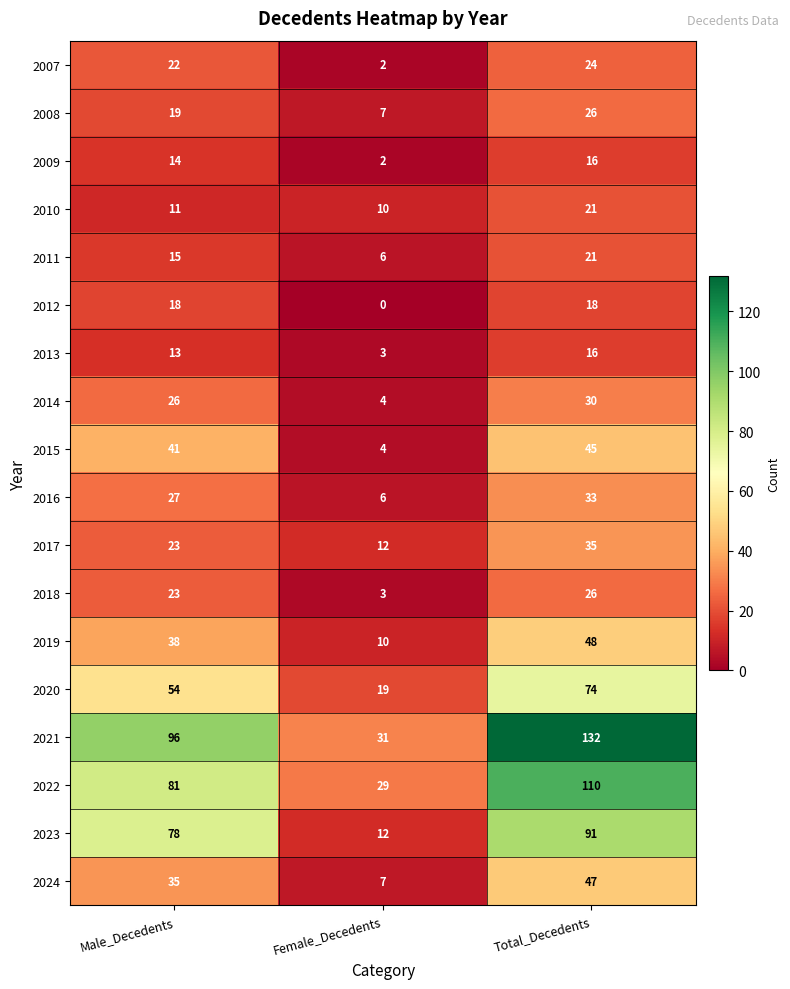

Between Male_Decedents and Total_Decedents, which series saw the biggest shift?

2021